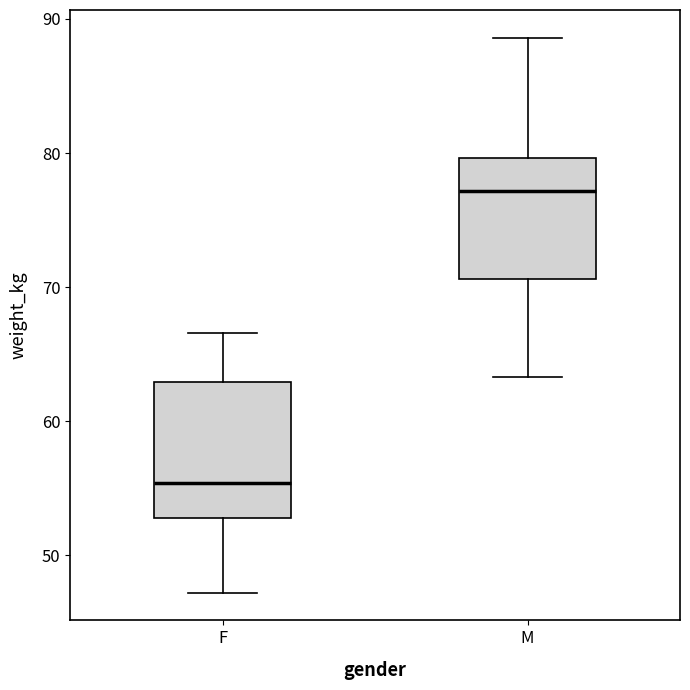

Which box is the tallest, from its lower edge to its upper edge?

F